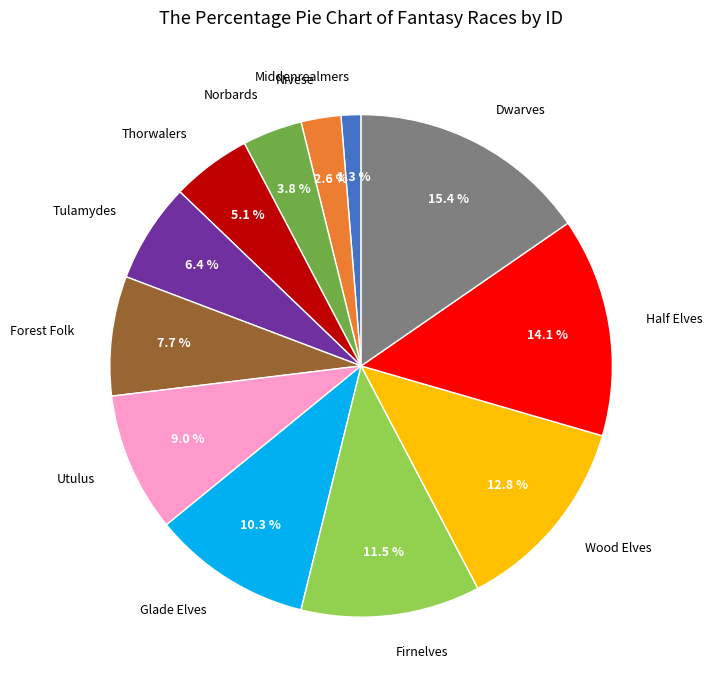

Is there a majority slice in this chart?

No